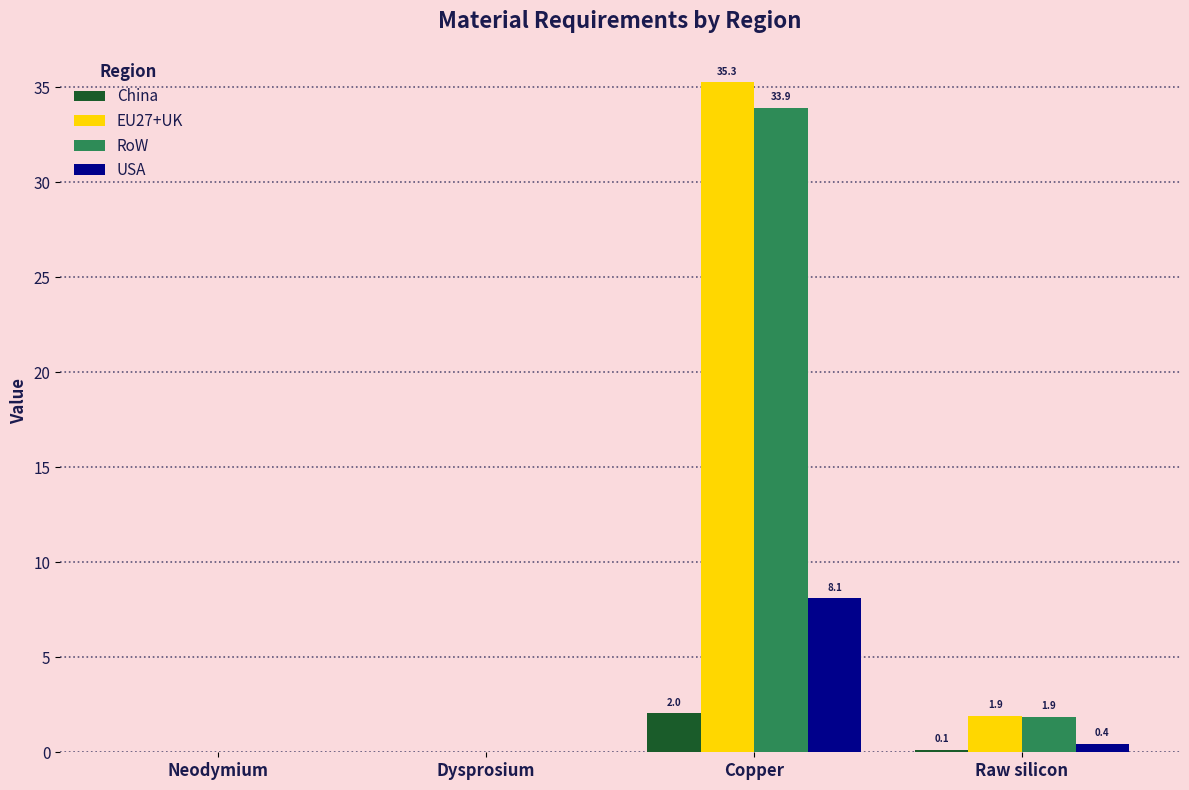

What are all the series names shown in the legend?

China, EU27+UK, RoW, USA